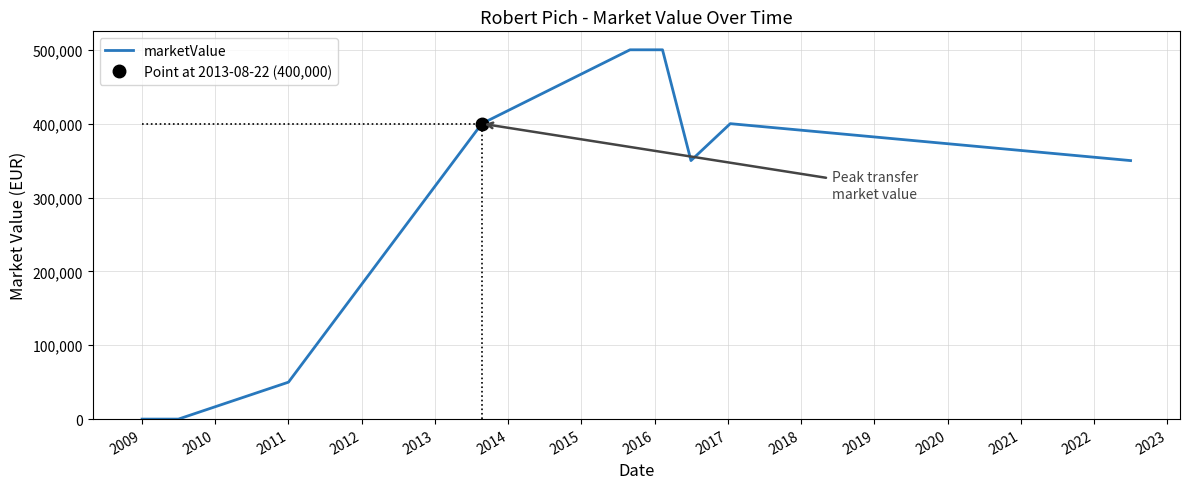

What is the maximum value for marketValue?

500000